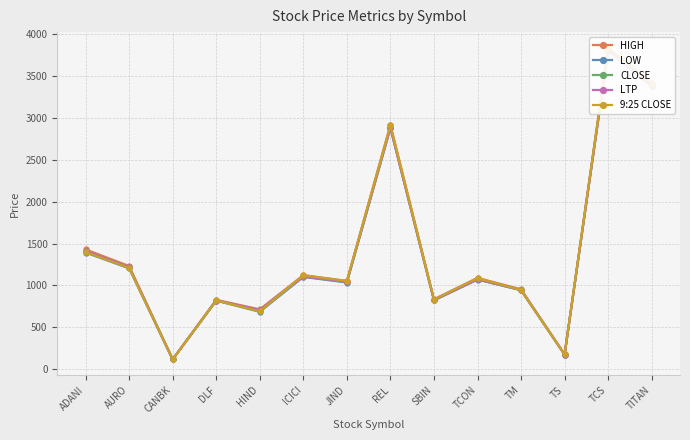

List the labels in order of CLOSE value, smallest first.

CANBK, TS, HIND, DLF, SBIN, TM, JIND, TCON, ICICI, AURO, ADANI, REL, TITAN, TCS